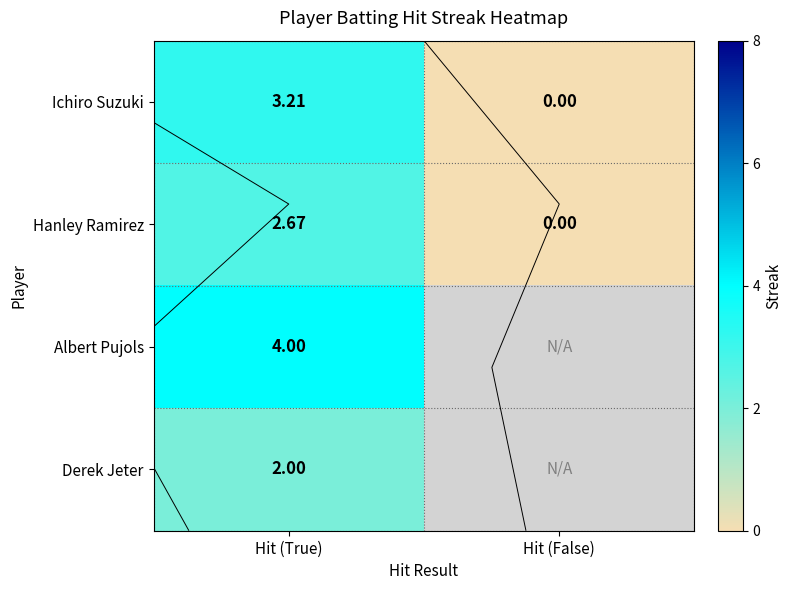

How many values in the Ichiro Suzuki series exceed 3?

1